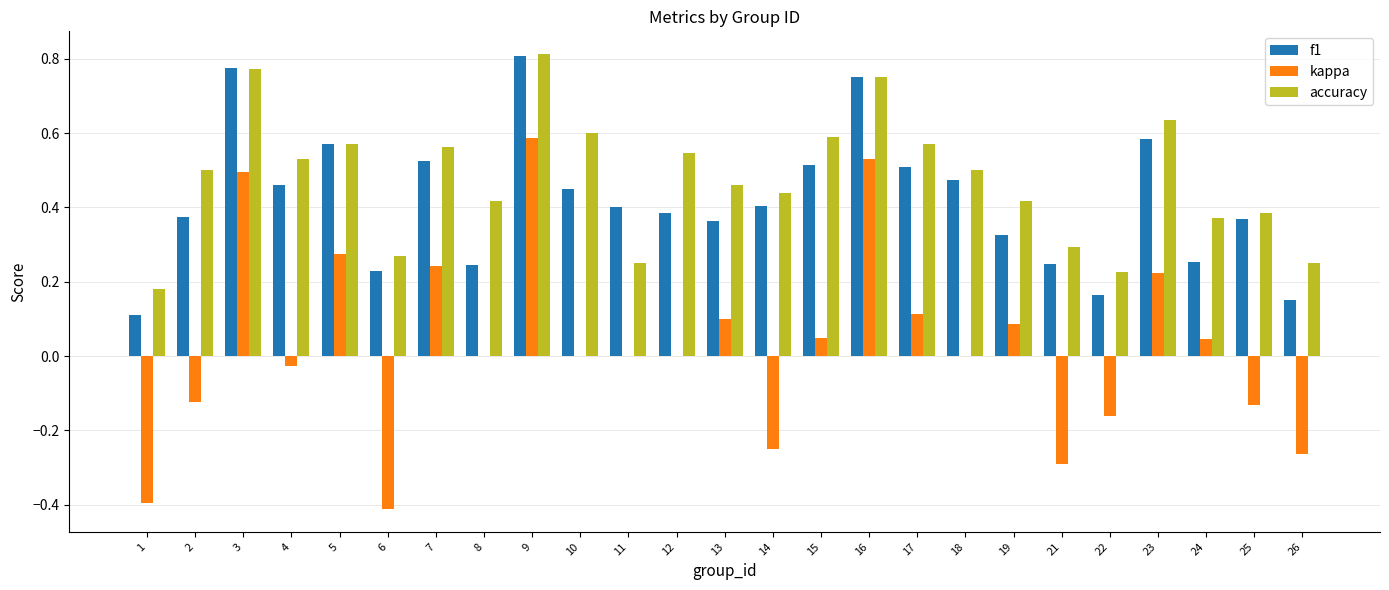

What are all the series names shown in the legend?

f1, kappa, accuracy